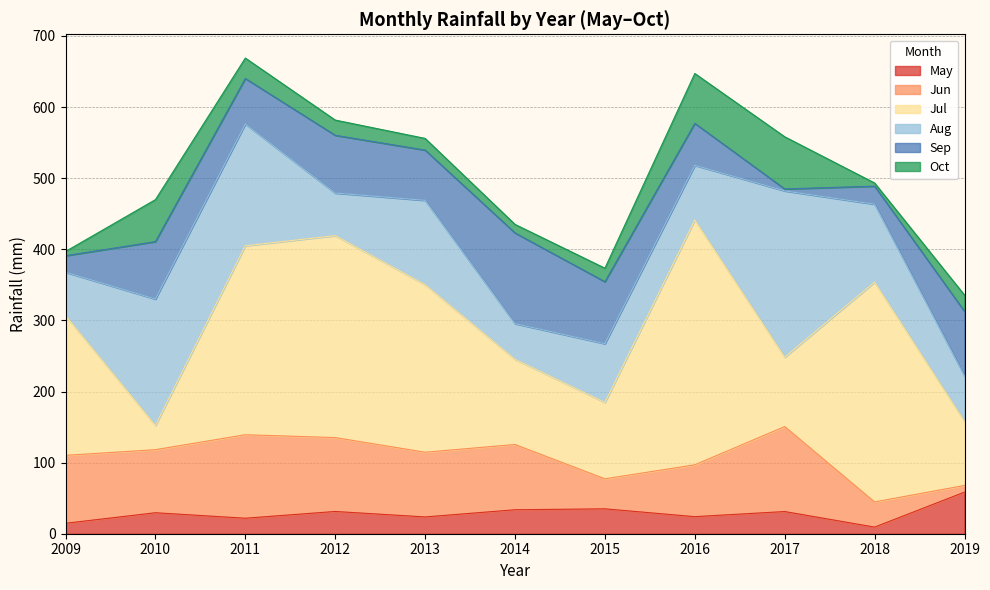

In Jun, how many points are lower than both neighbors (excluding endpoints)?

3